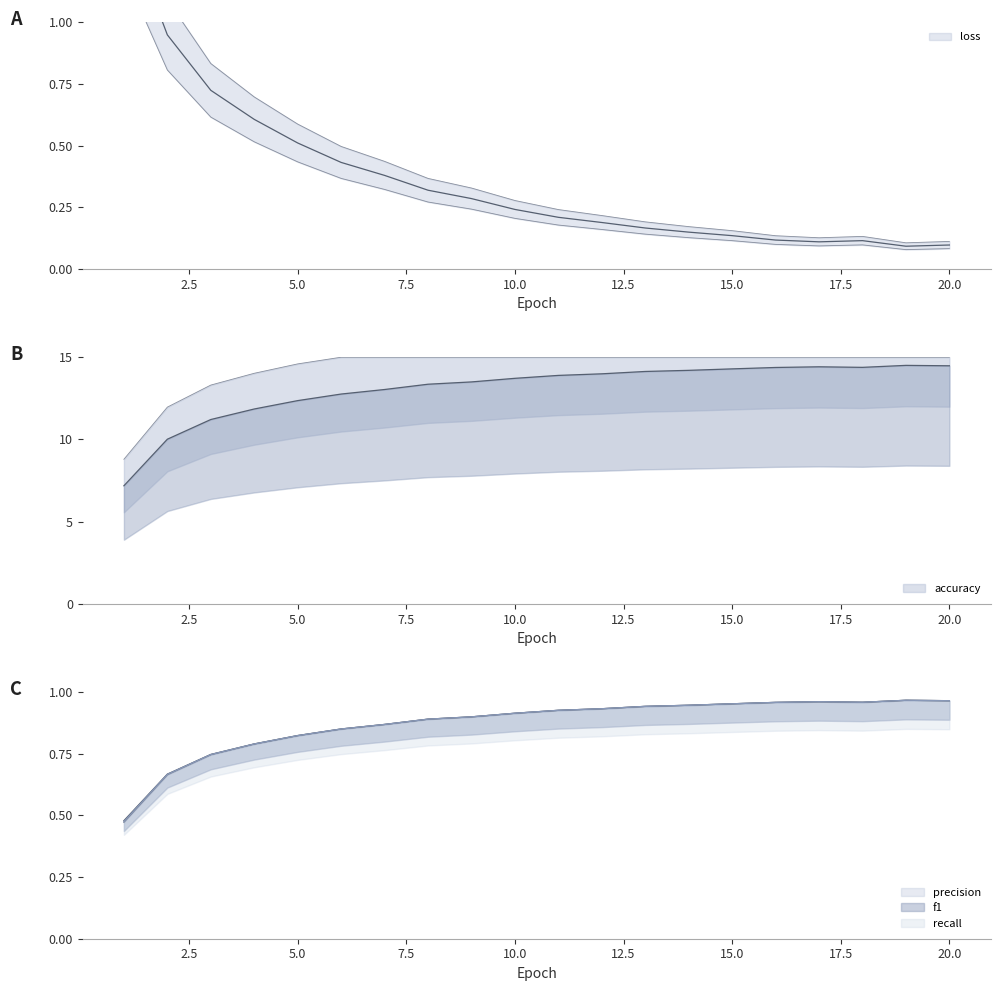

What is the value of the precision point at the 15th from the left?

1.0